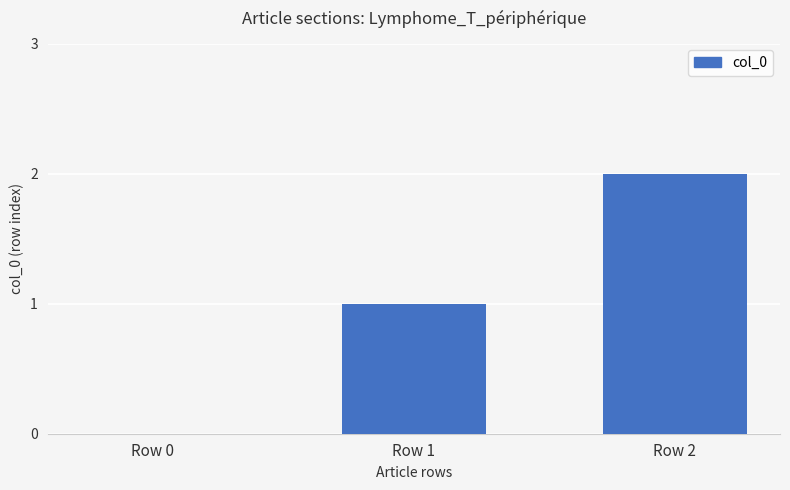

How many values are between 0 and 2?

3